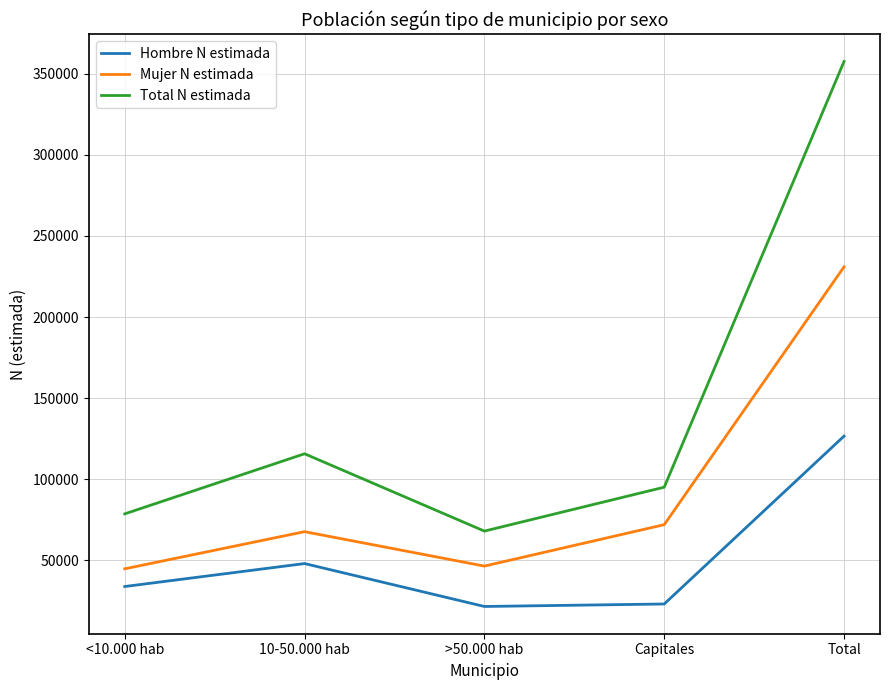

What is the approximate value of Total N estimada at Capitales, to the nearest 50?

95100